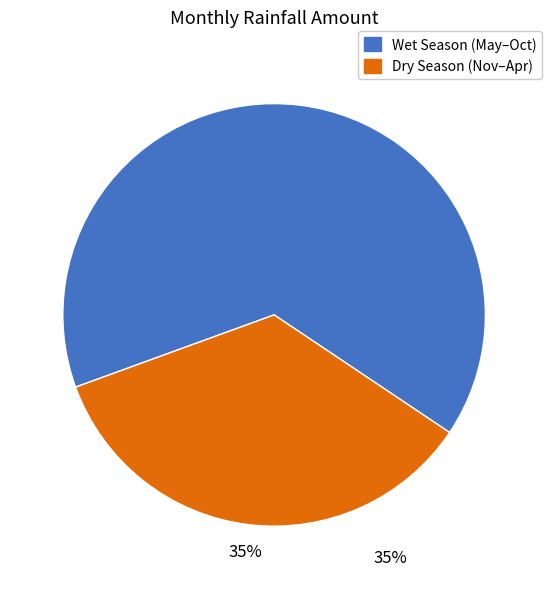

Count the number of slices in the pie.

2